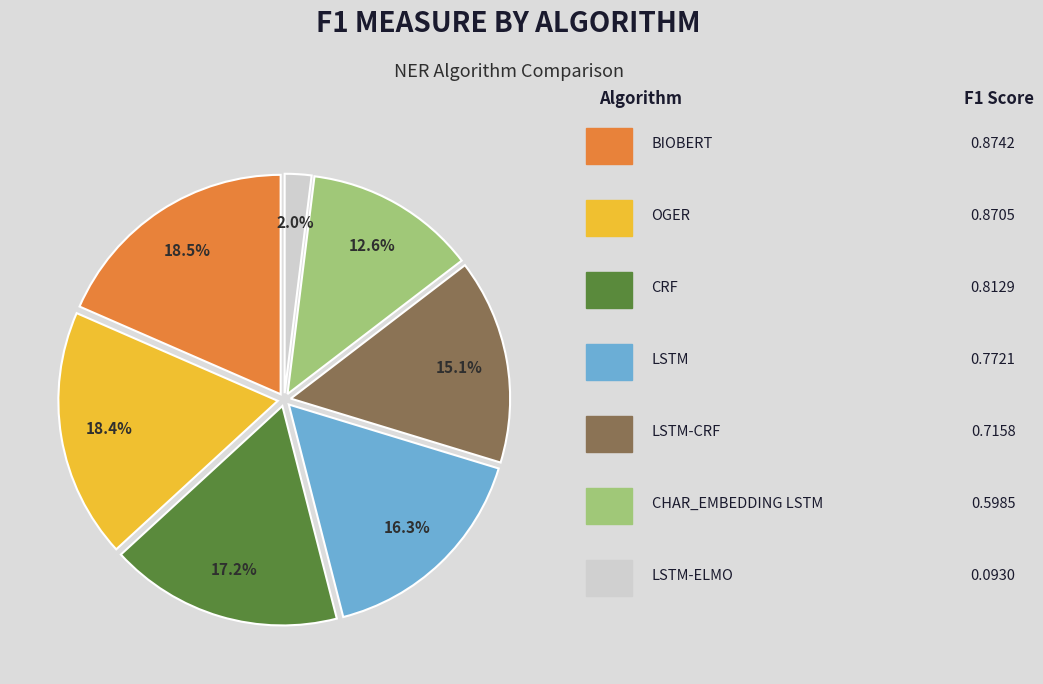

Does any single category account for the majority?

No